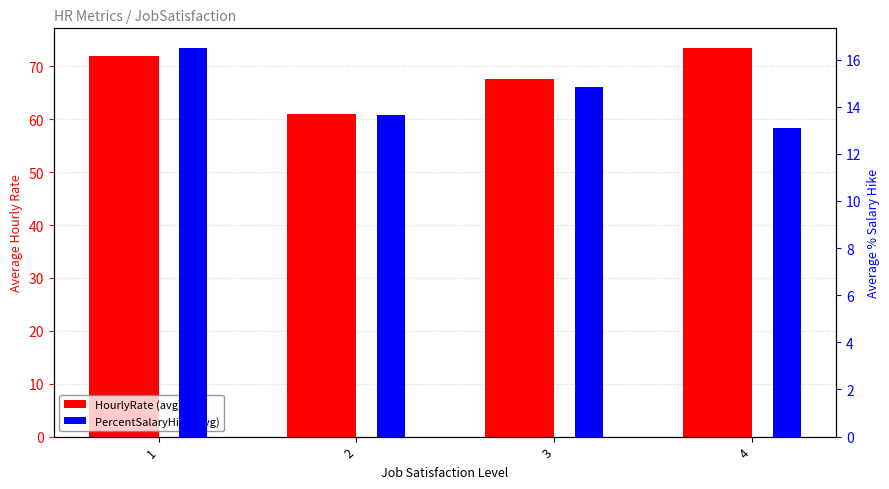

Is it true that HourlyRate (avg) equals 29.2 at 4?

False